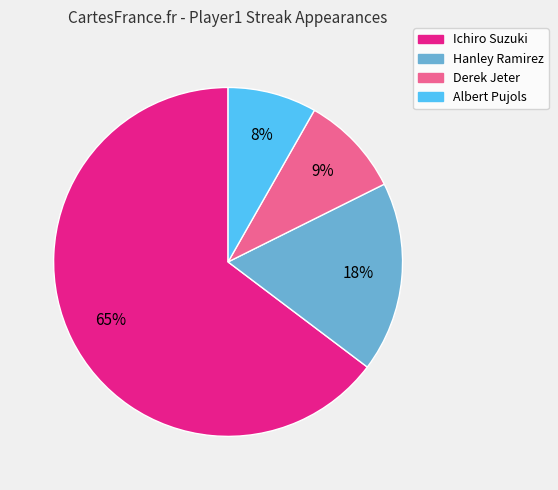

Is there any slice that represents more than half of the pie?

Yes